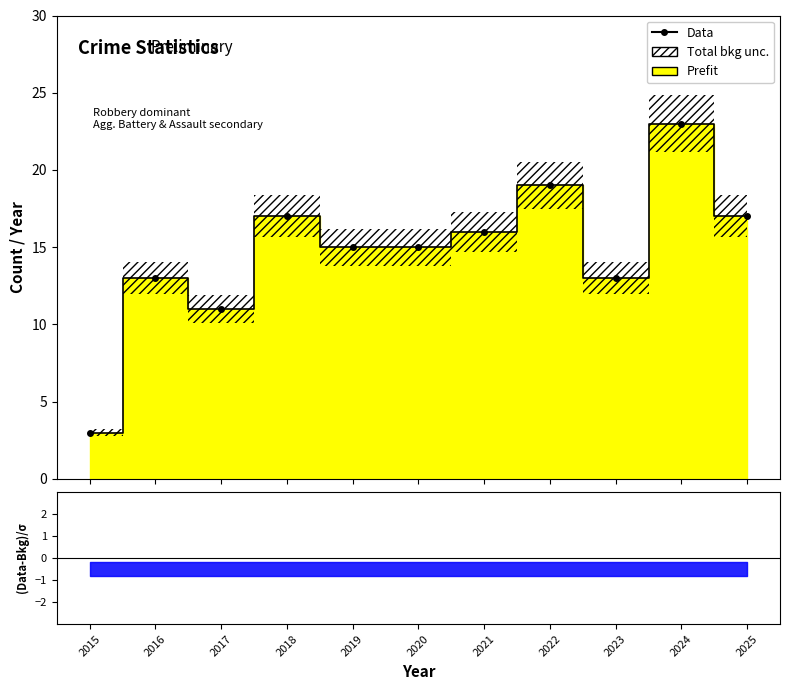

Which label corresponds to the smallest value in the chart?

2015